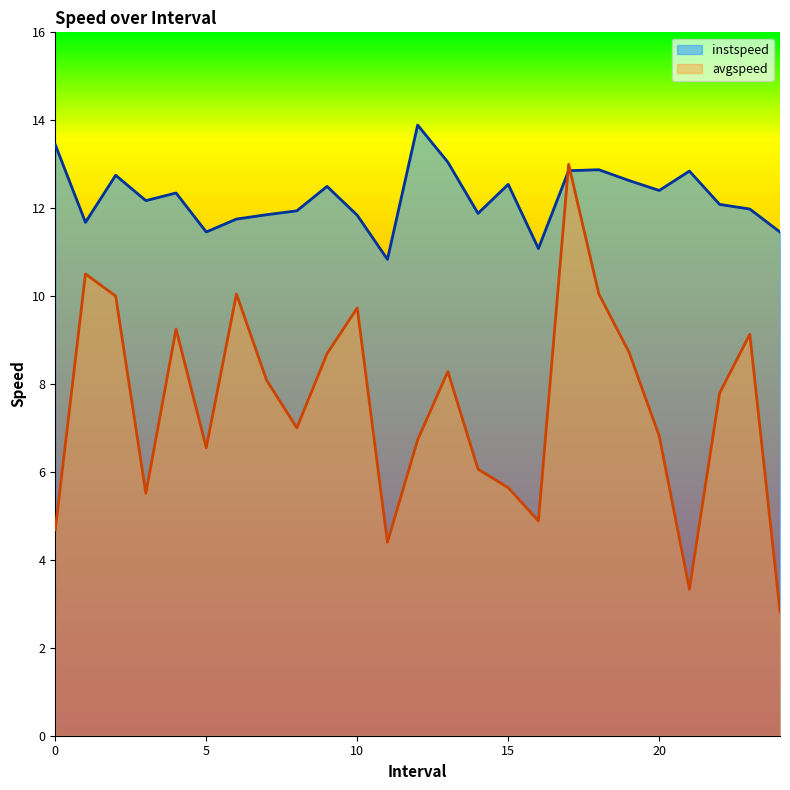

What is the total value across all series at 4.0?

21.6